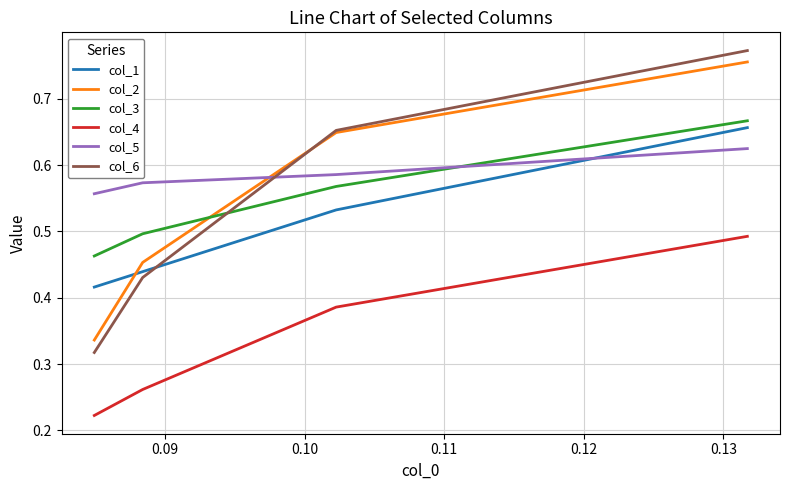

Does the chart have visible grid lines?

Yes